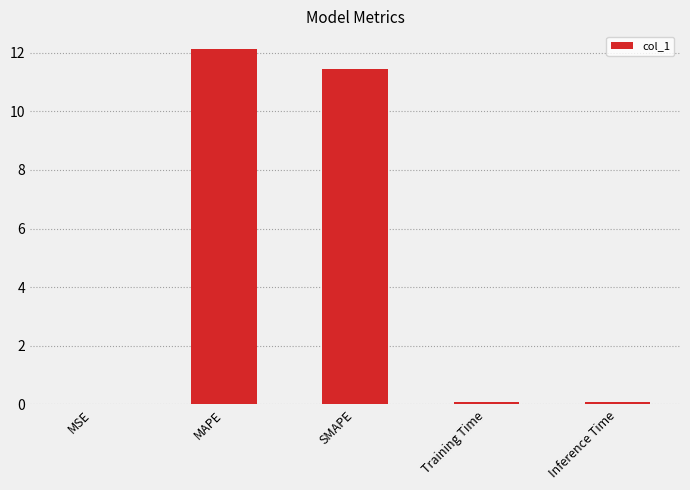

Is it true that the value at SMAPE is 11.4?

True